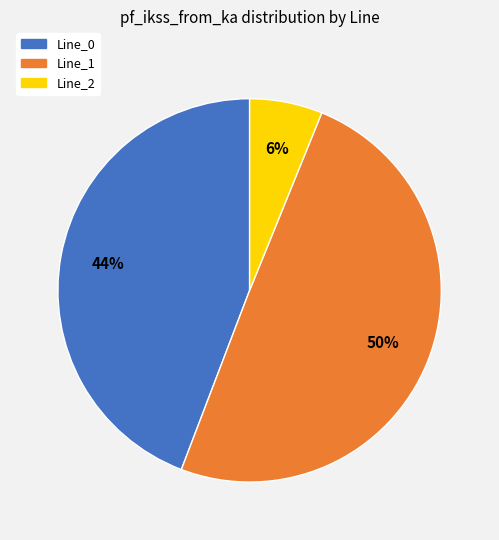

Does Line_2 represent more than half of the total?

No